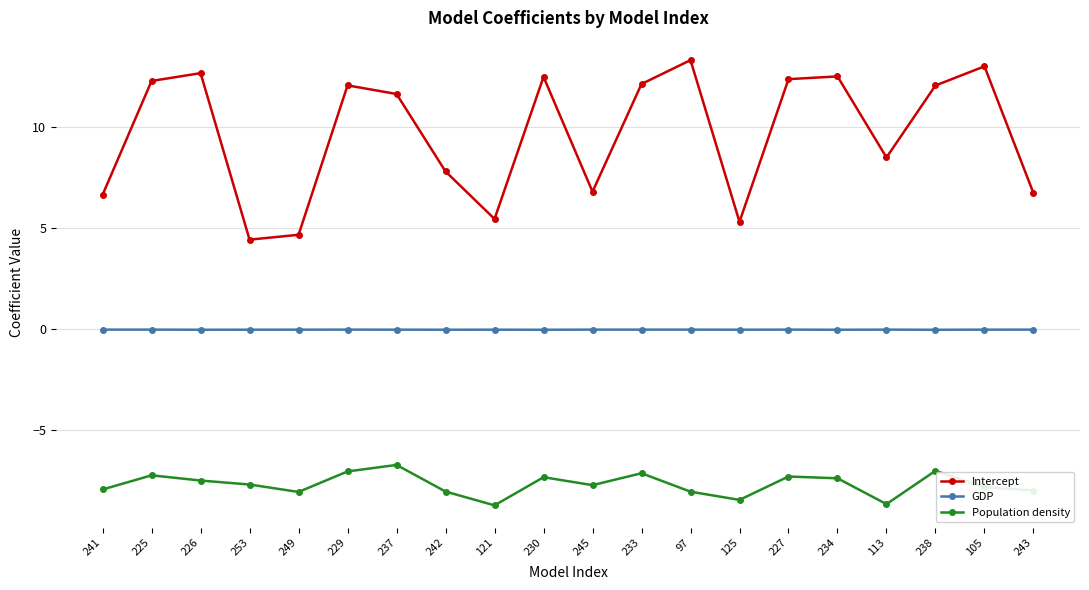

List the series in order of their overall mean, lowest first.

Population density, GDP, Intercept